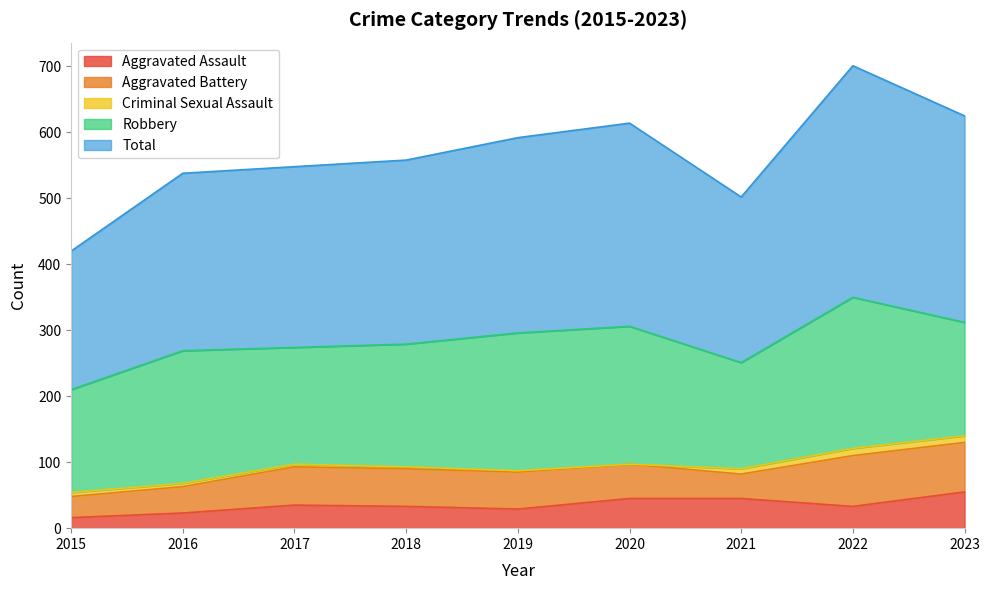

Which has a higher value, 2016 or 2021?

2021